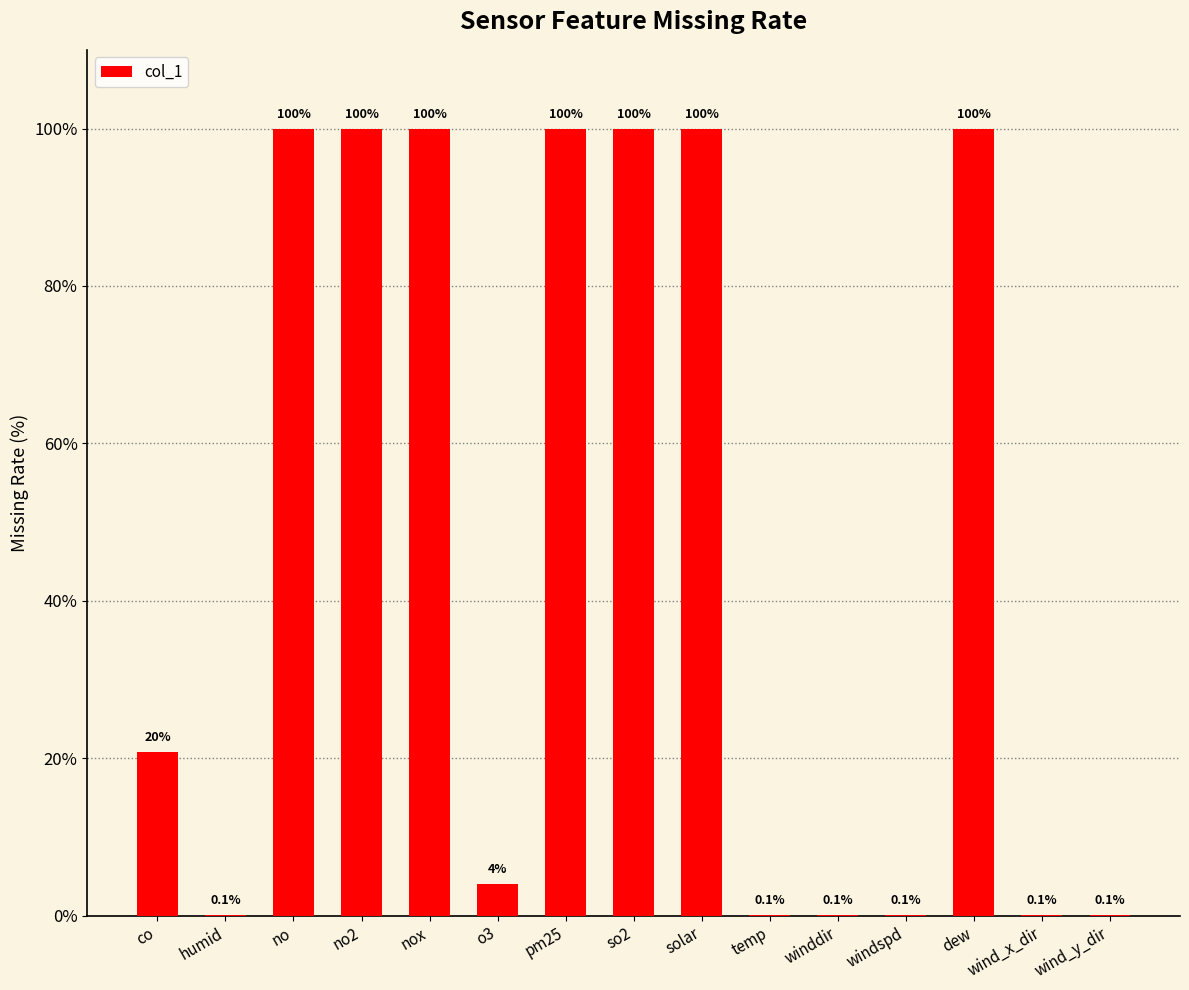

Which has a higher value, humid or so2?

so2